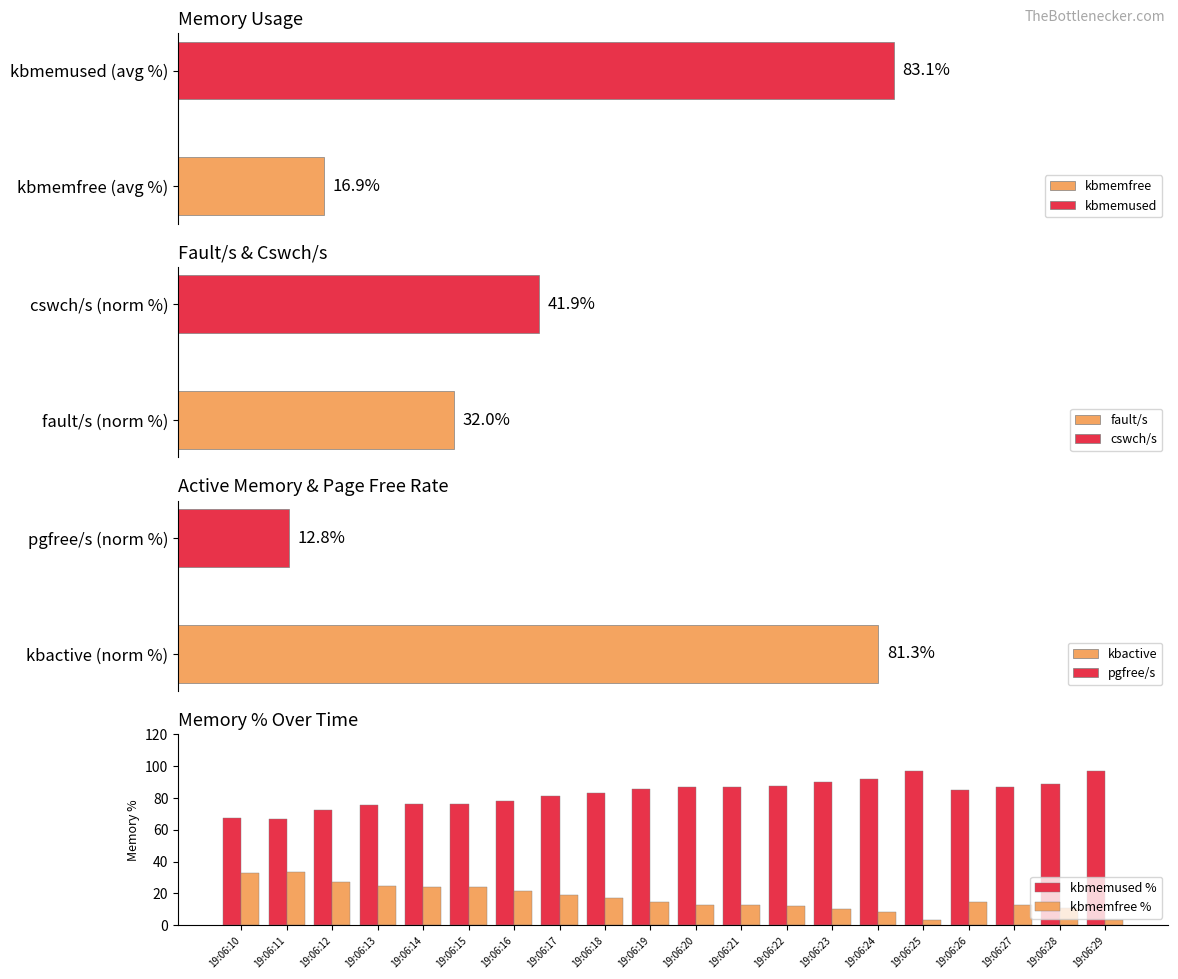

At how many categories does at least one series exceed 7?

20